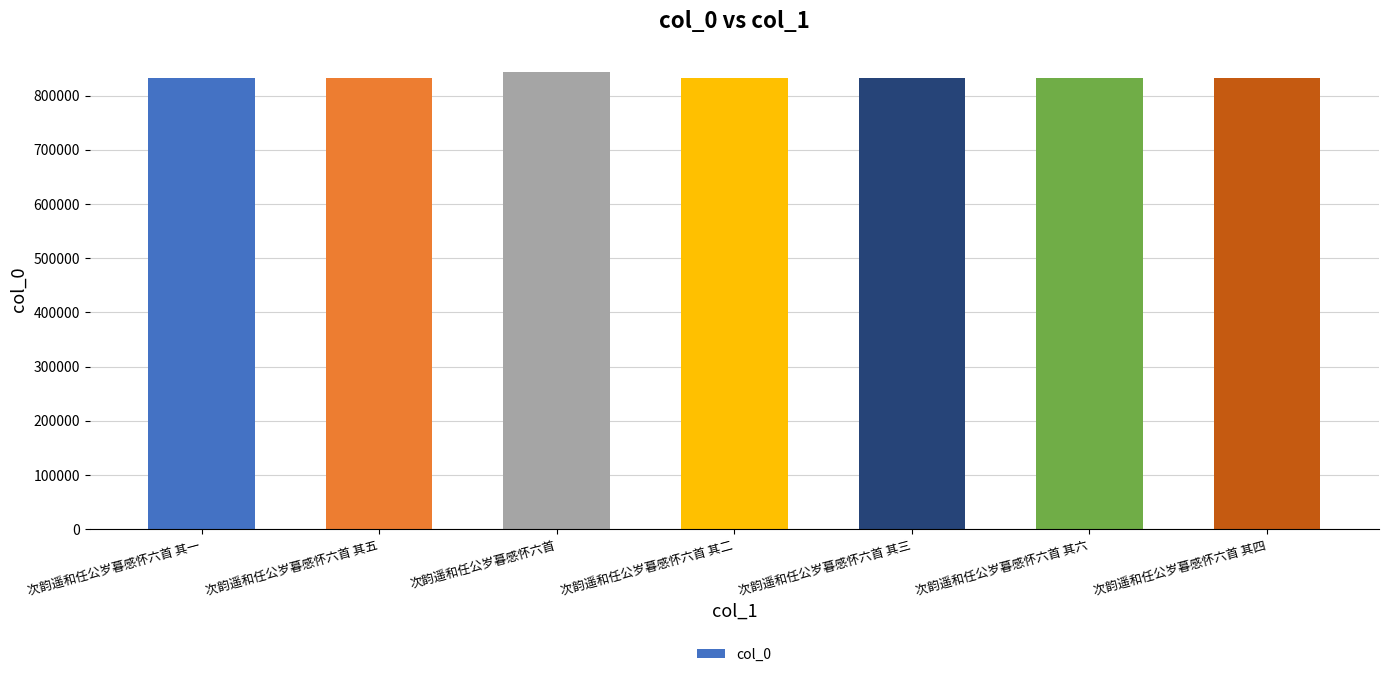

What is the label of the 6th bar from the left?

次韵遥和任公岁暮感怀六首 其六